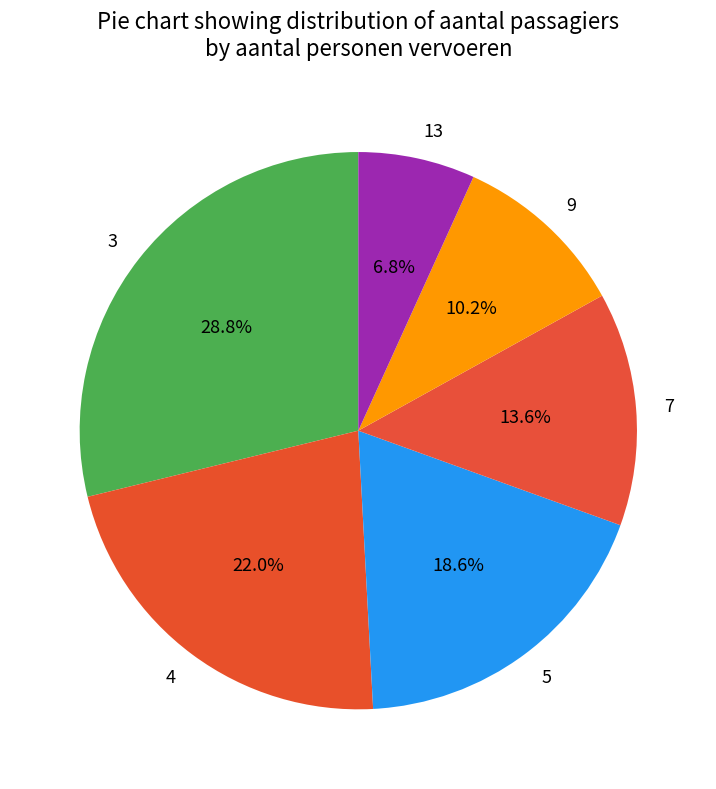

What is the ratio of the value at 3 to the value at 13?

4.2